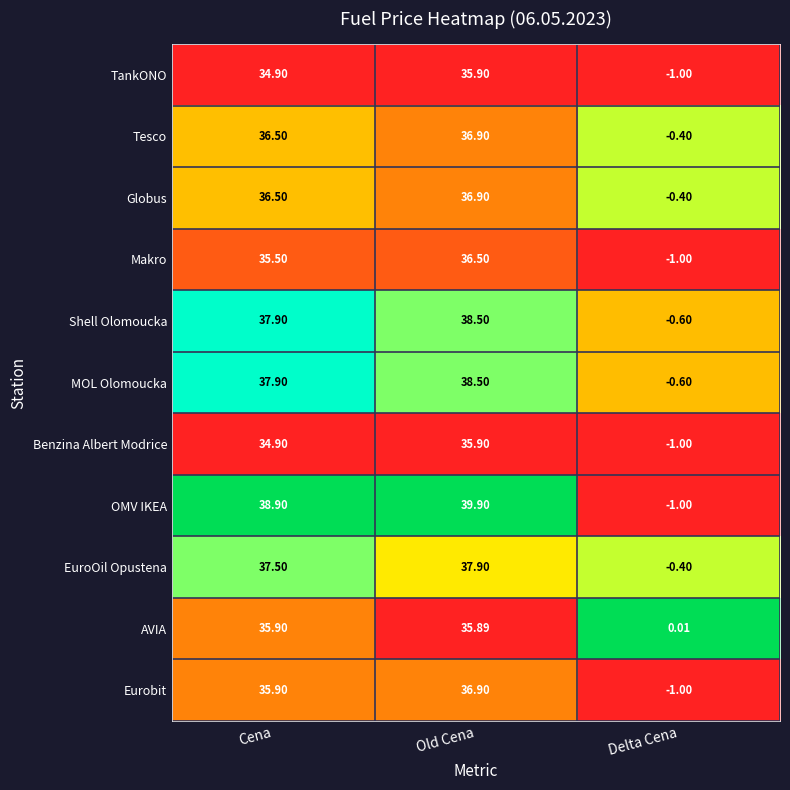

Where does the OMV IKEA series first go above 38?

Cena